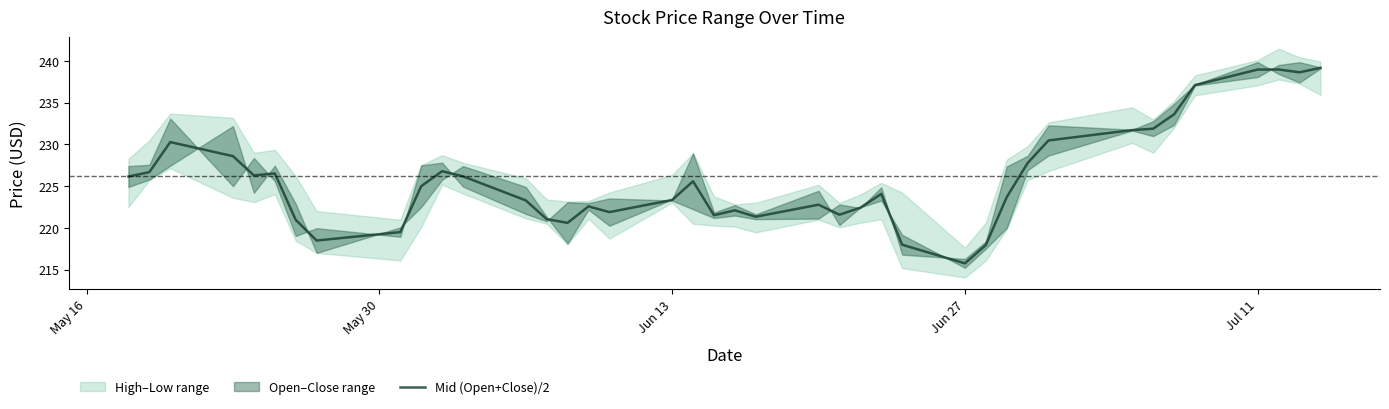

What is the maximum value for Mid (Open+Close)/2?

239.2